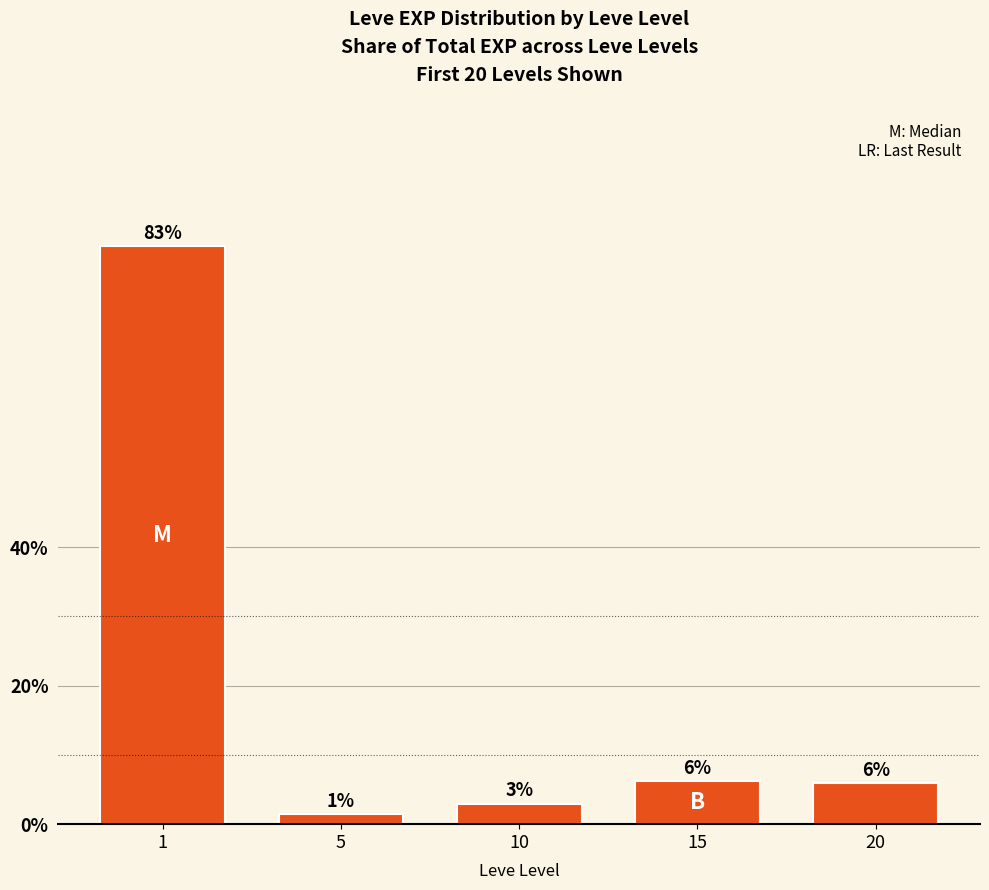

What is the difference between the maximum and minimum values?

82.0